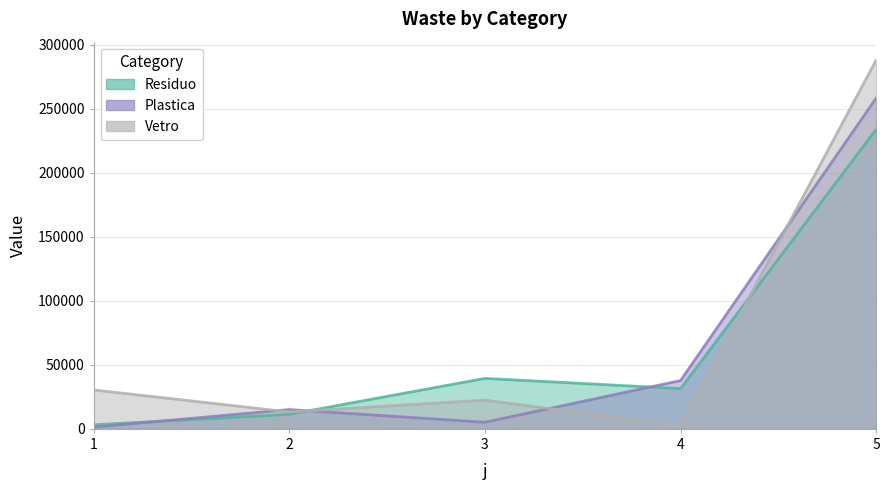

After their last crossing, which series has the higher values: Vetro or Plastica?

Vetro